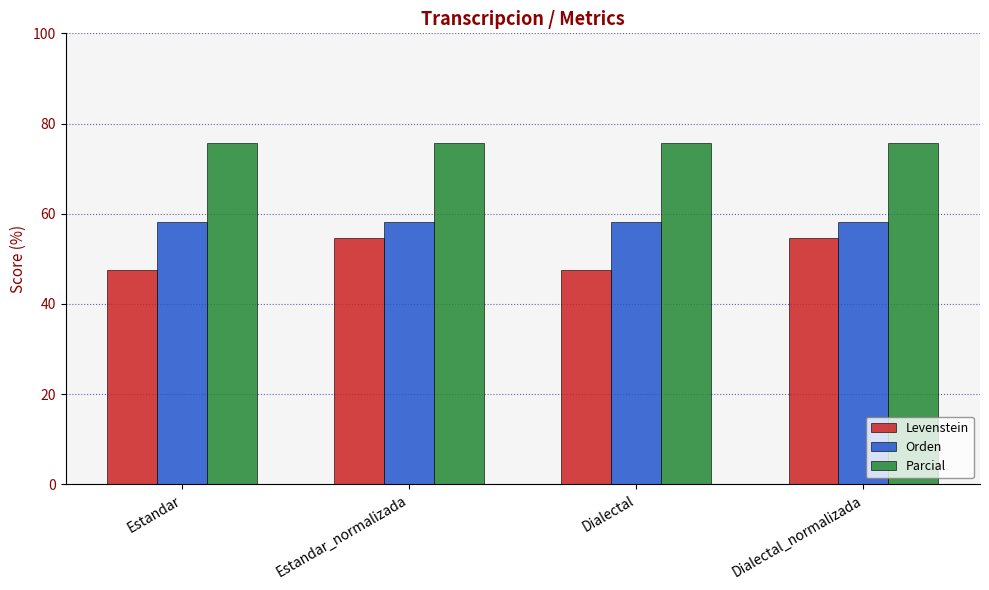

Rank the series by their maximum value, from highest to lowest.

Parcial, Orden, Levenstein